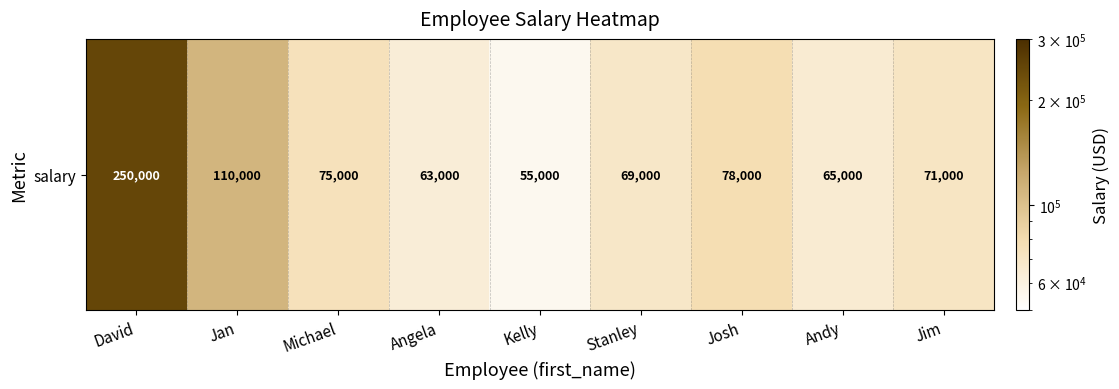

The chart shows a value of 116083 at Josh. True or false?

False